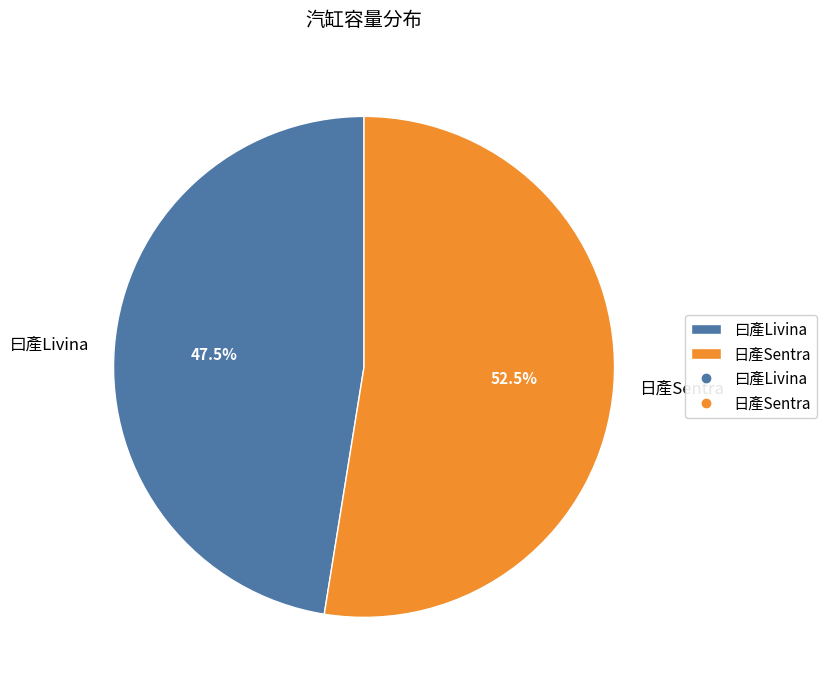

Which slice represents more than half of the pie?

日產Sentra